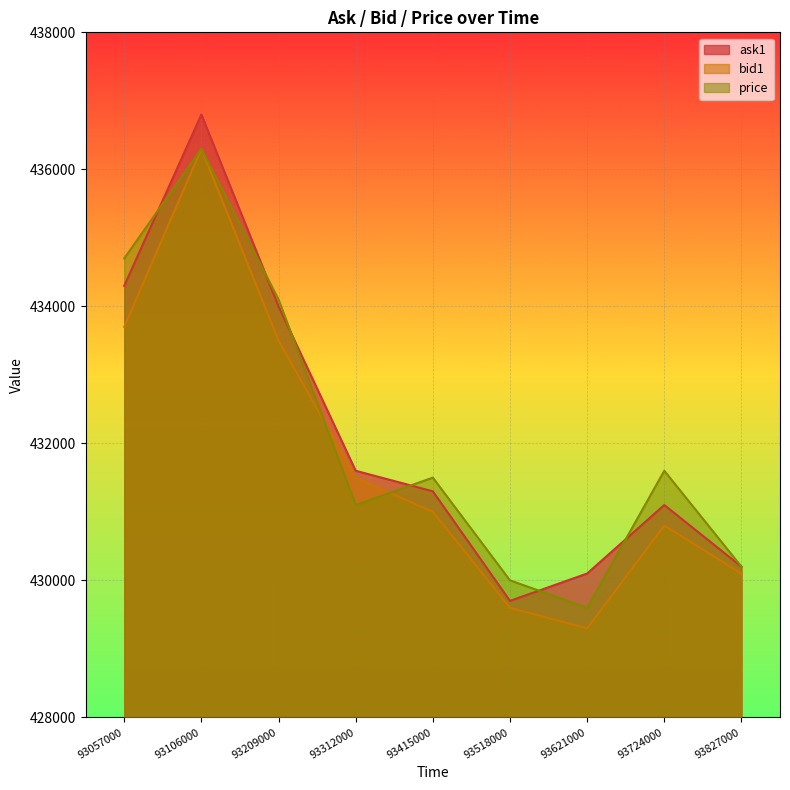

Where is the first local minimum for bid1?

93621000